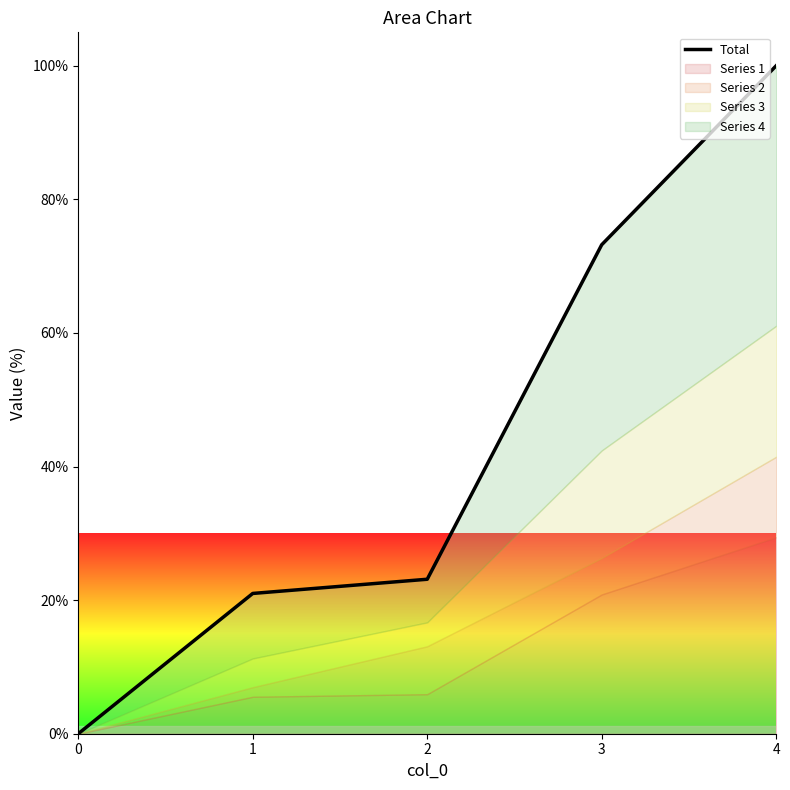

How many data points are less than 23?

2